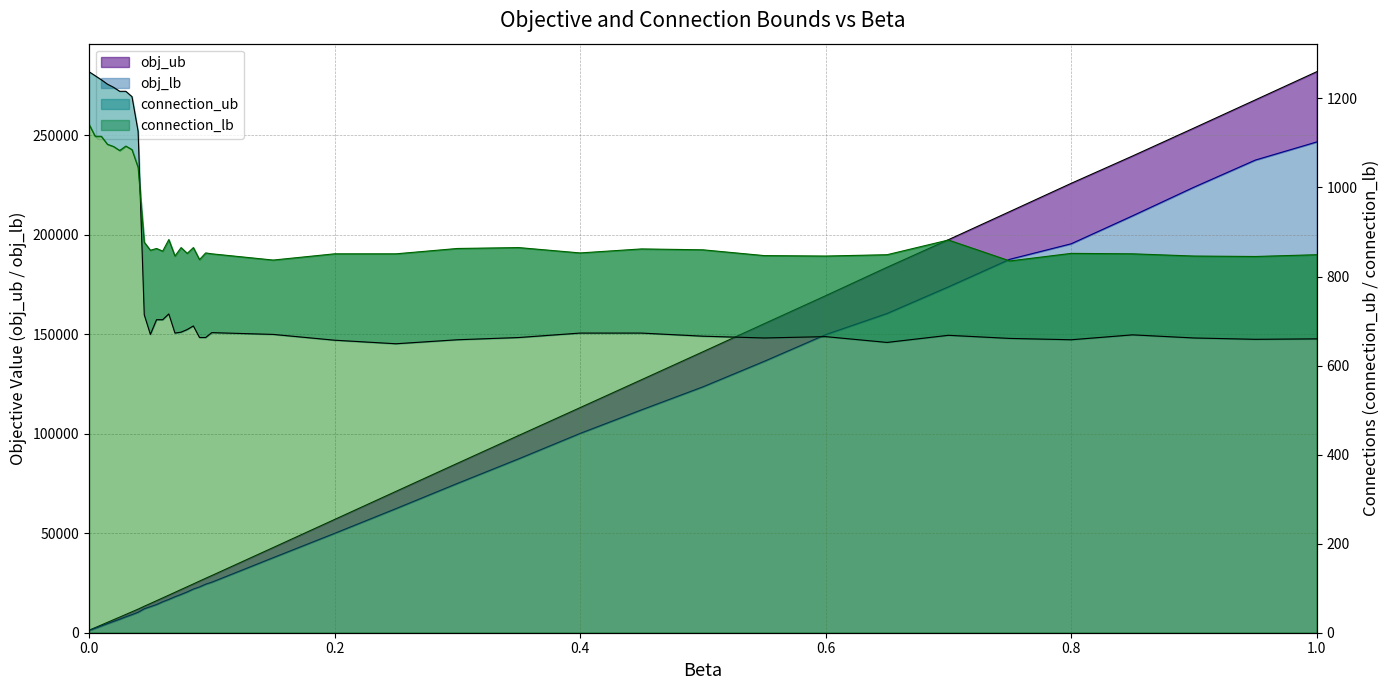

How many intersections are there between connection_lb and connection_ub?

1